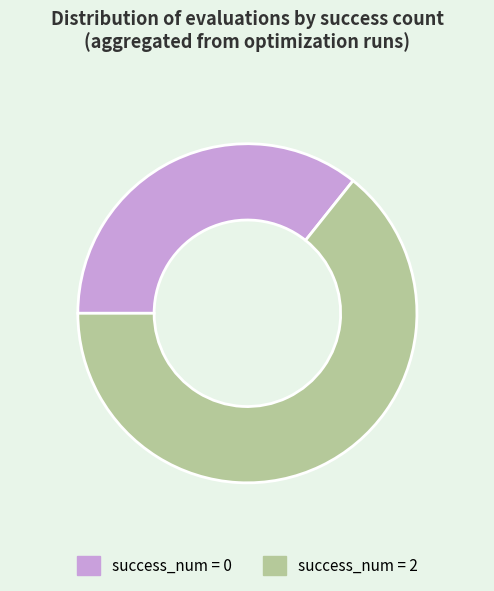

Does any single category account for the majority?

Yes